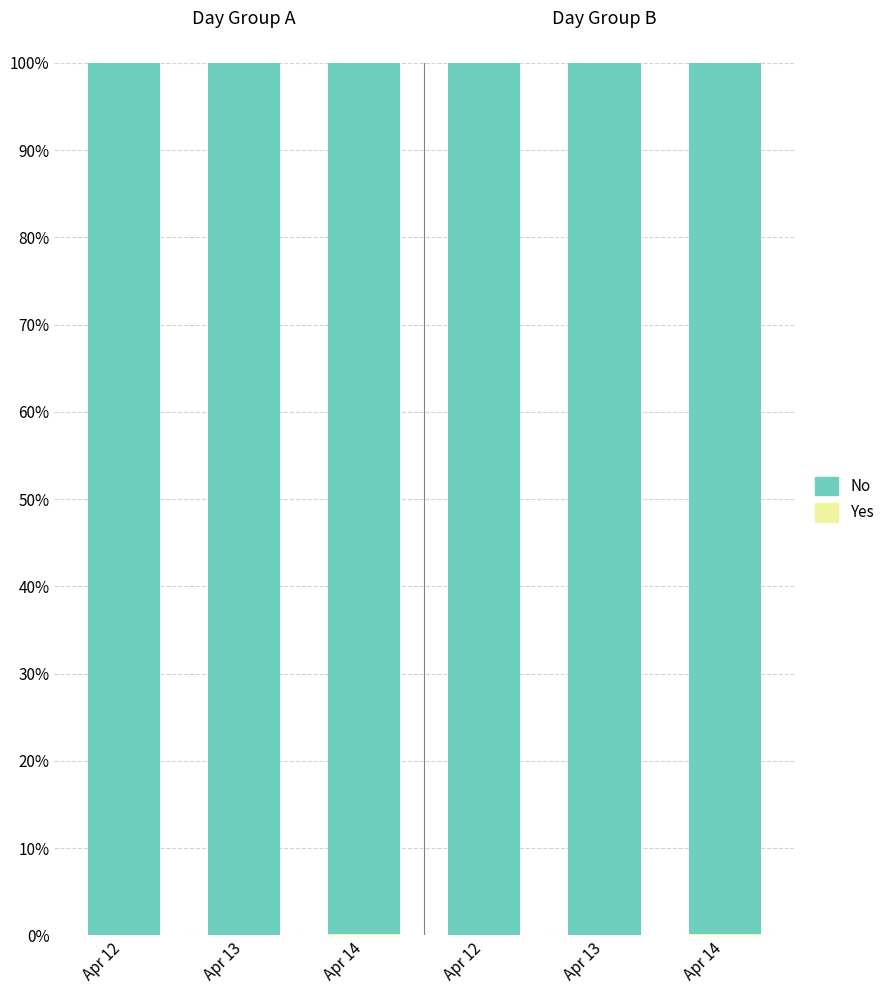

Are the bars horizontal?

No